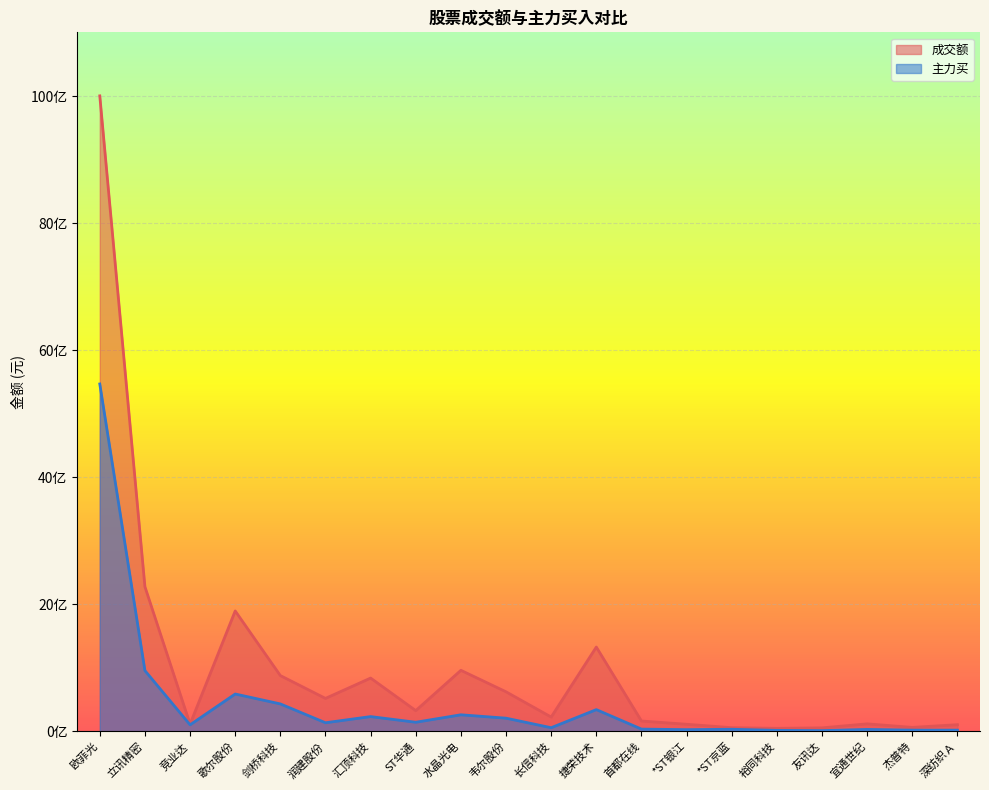

What is the sum of the 主力买 values at 歌尔股份 and *ST银江?

608223440